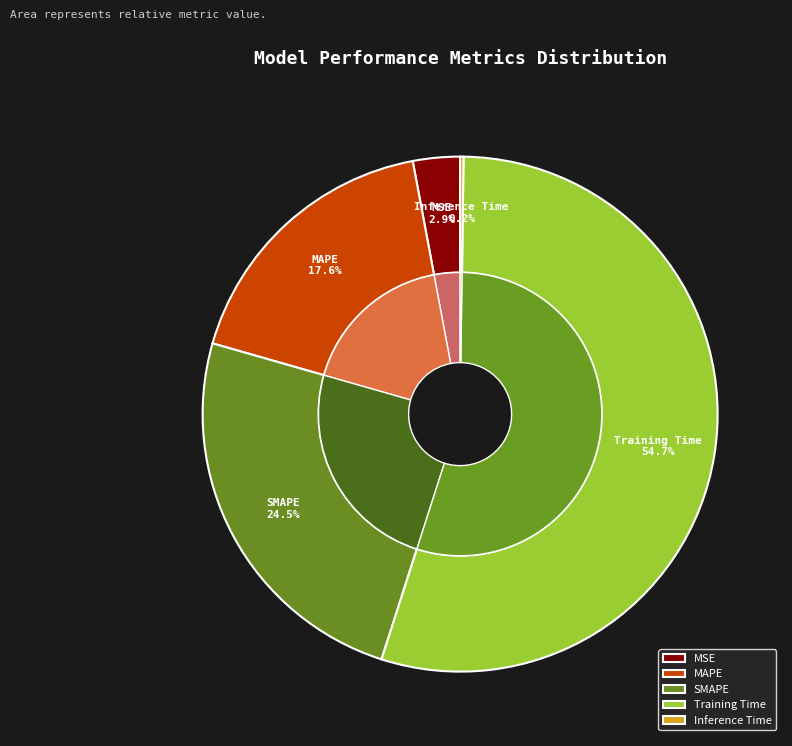

Does Inference Time represent more than half of the total?

No